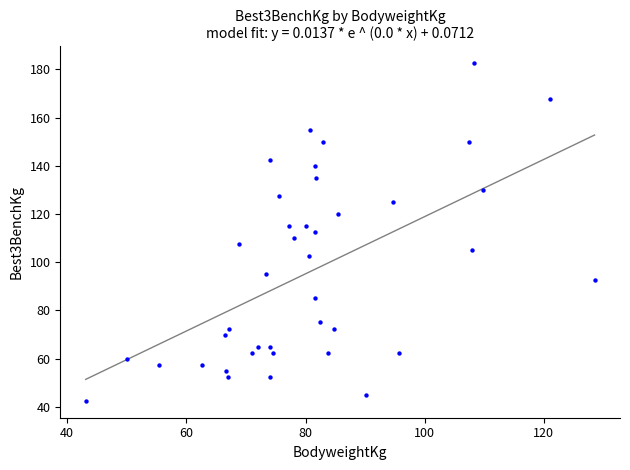

What is the range of Y values (max minus min)?

140.0